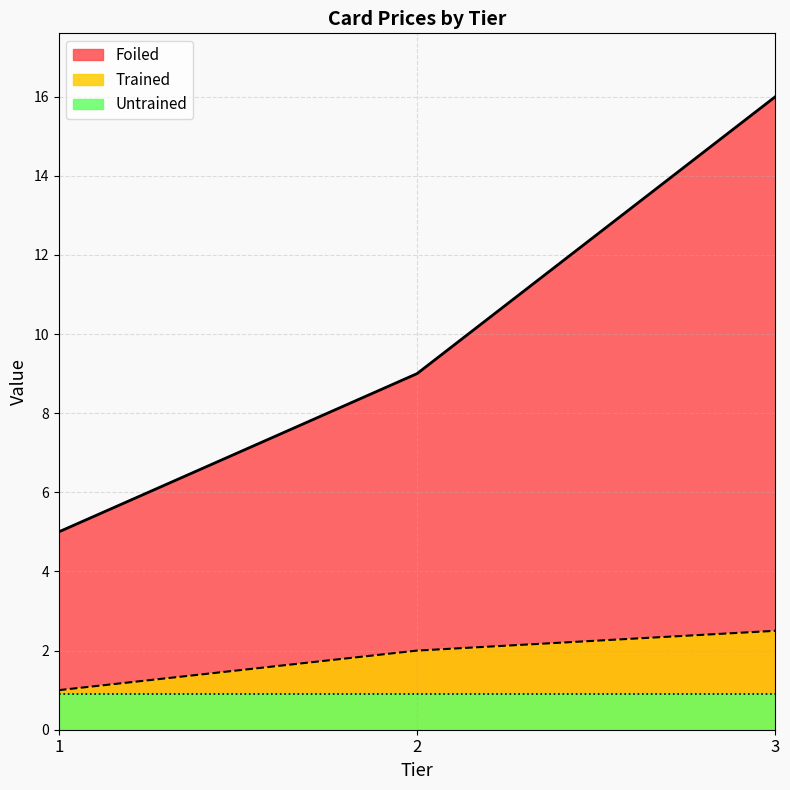

Does the chart have visible grid lines?

Yes